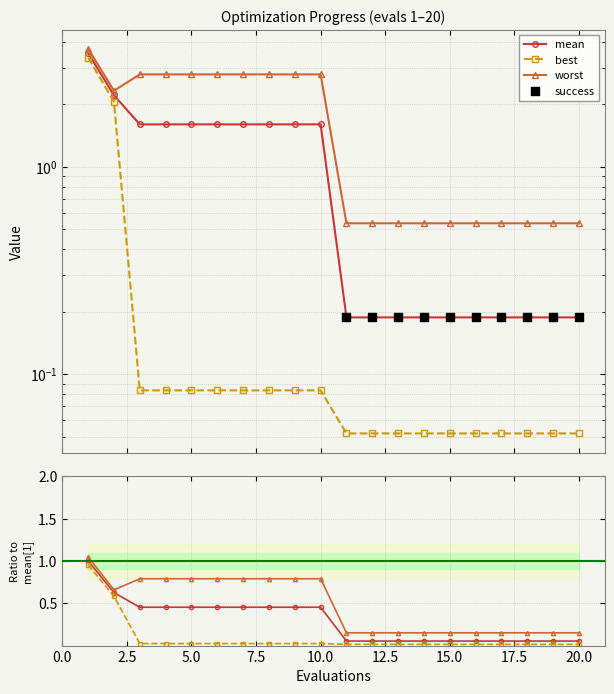

Which series has the largest total across all categories?

worst